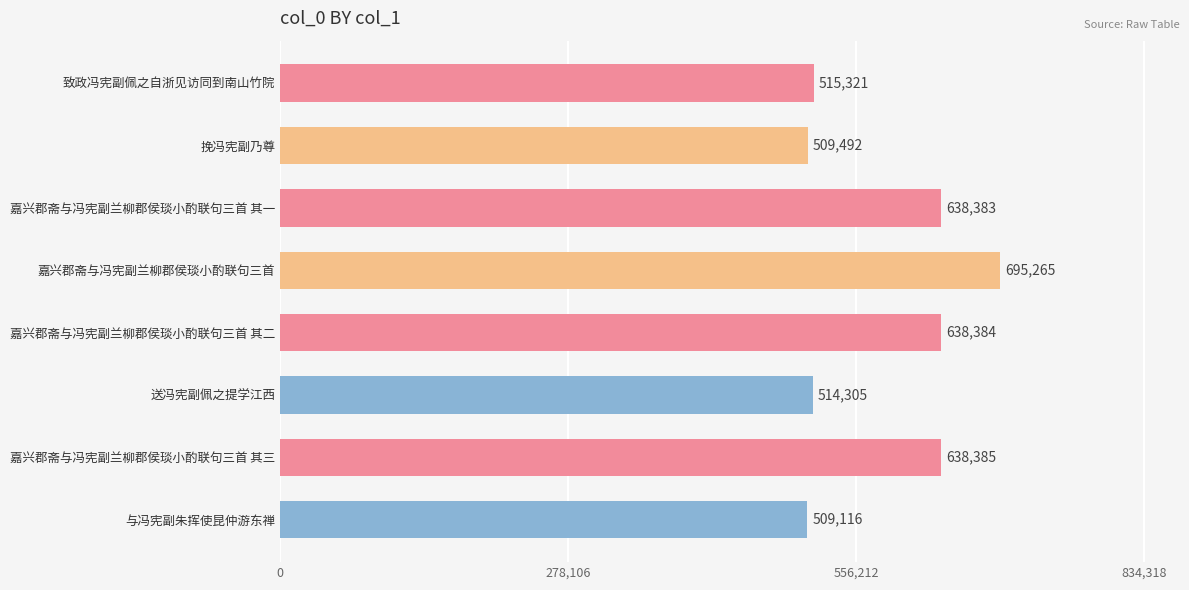

What is the value of the 3rd bar from the top?

638383